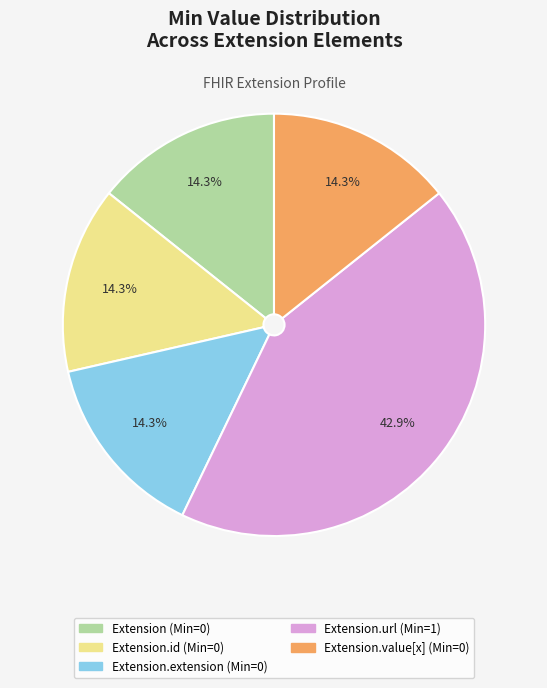

How many slices are in this pie chart?

5